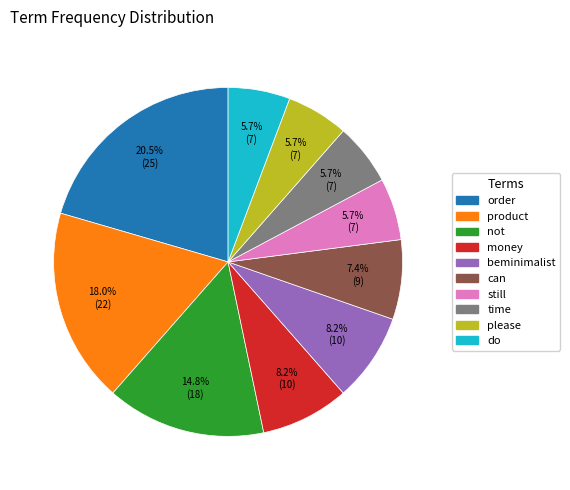

Count the number of slices in the pie.

10